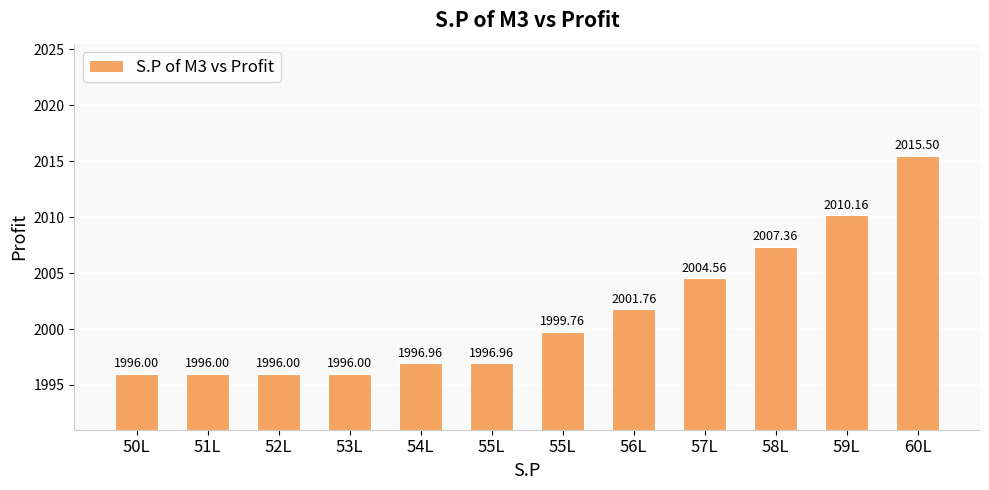

What is the sum of all values?

24017.0